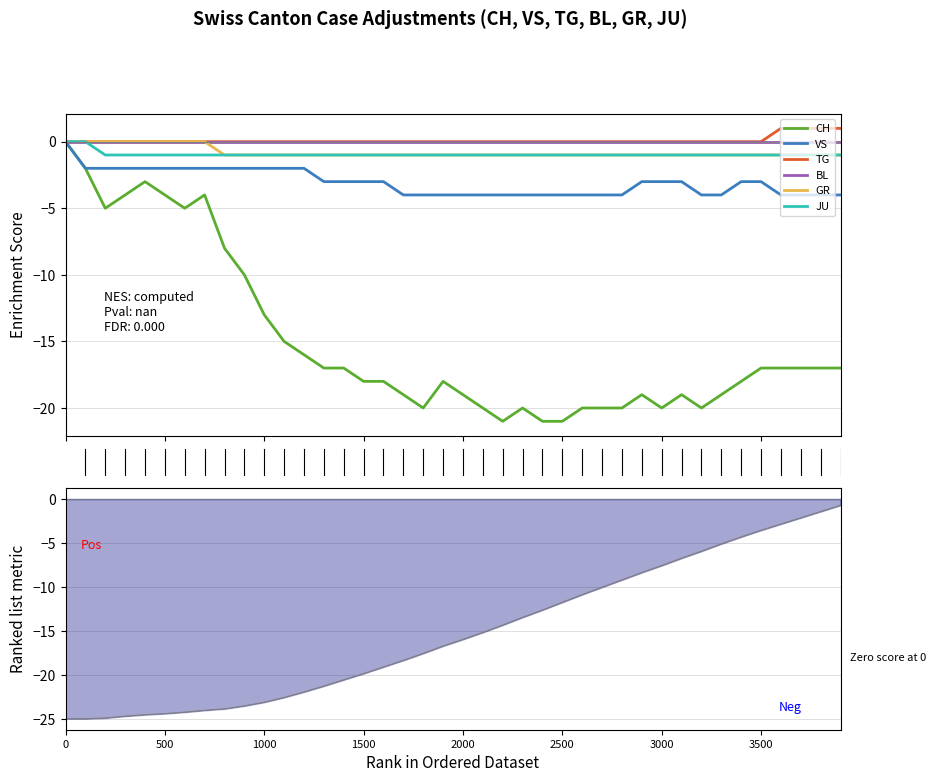

What is the difference between the CH values at 14 and 5?

15